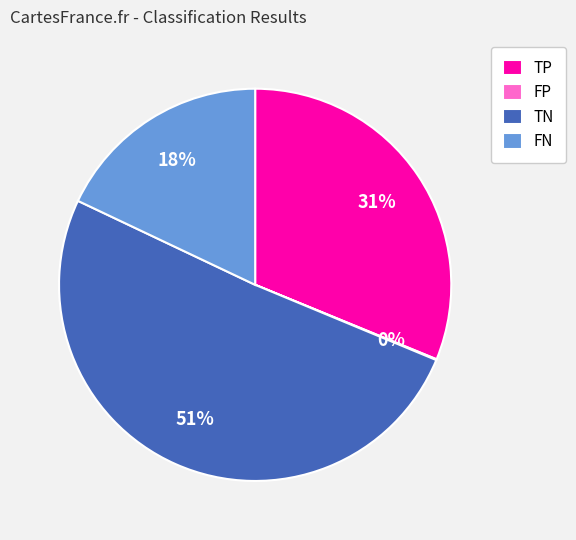

Is there a majority slice in this chart?

Yes